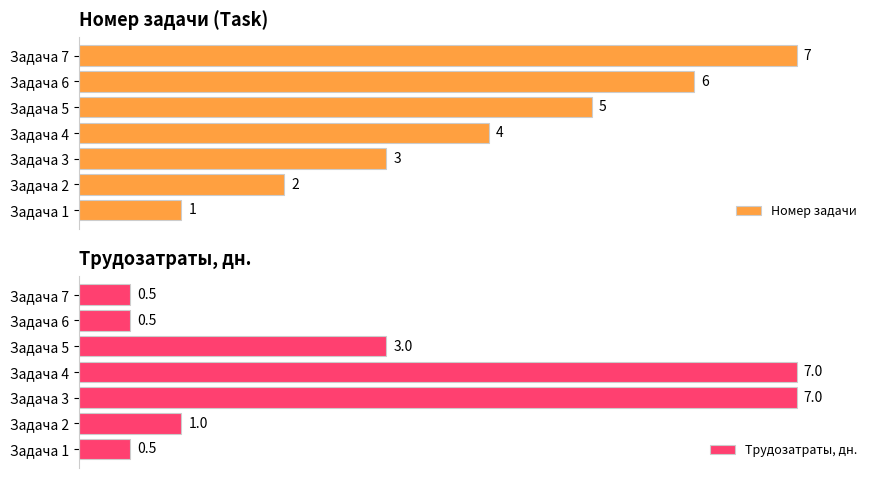

What are all the series names shown in the legend?

Номер задачи, Трудозатраты, дн.